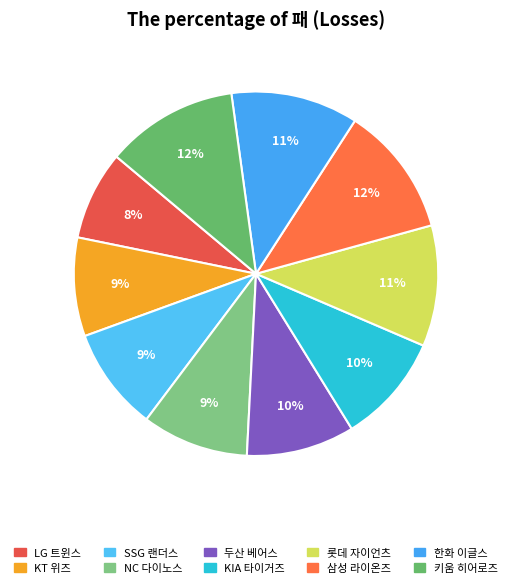

How many slices are in this pie chart?

10